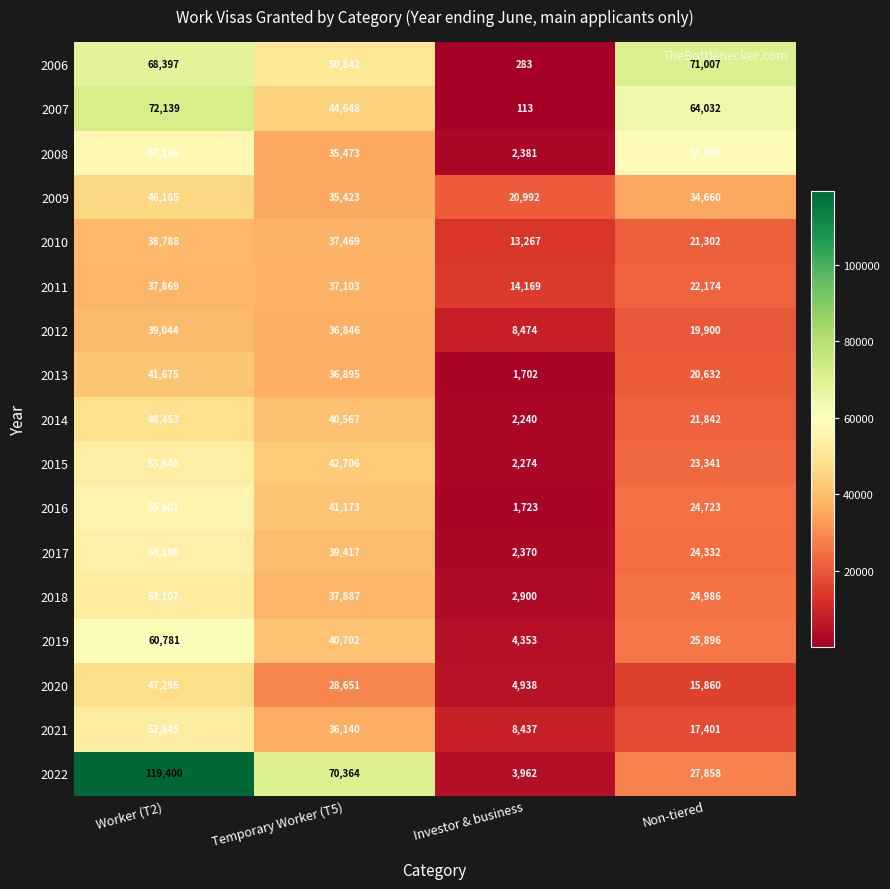

Rank the series by their maximum value, from lowest to highest.

2011, 2010, 2012, 2013, 2009, 2020, 2014, 2021, 2018, 2015, 2017, 2016, 2008, 2019, 2006, 2007, 2022